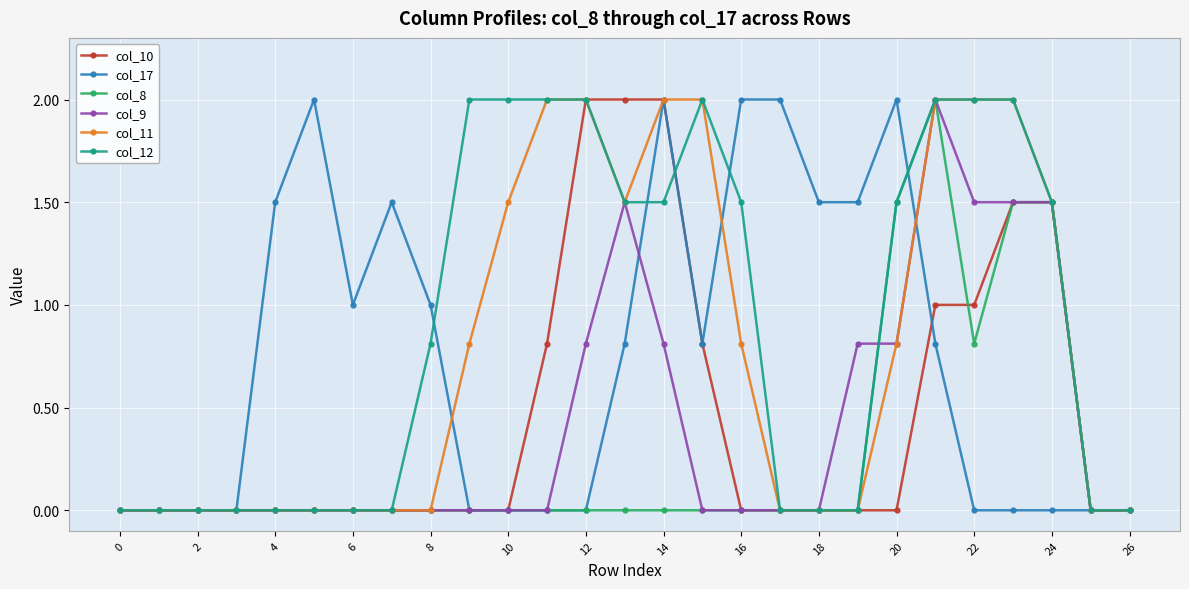

What is the average value of the col_8 series?

0.3